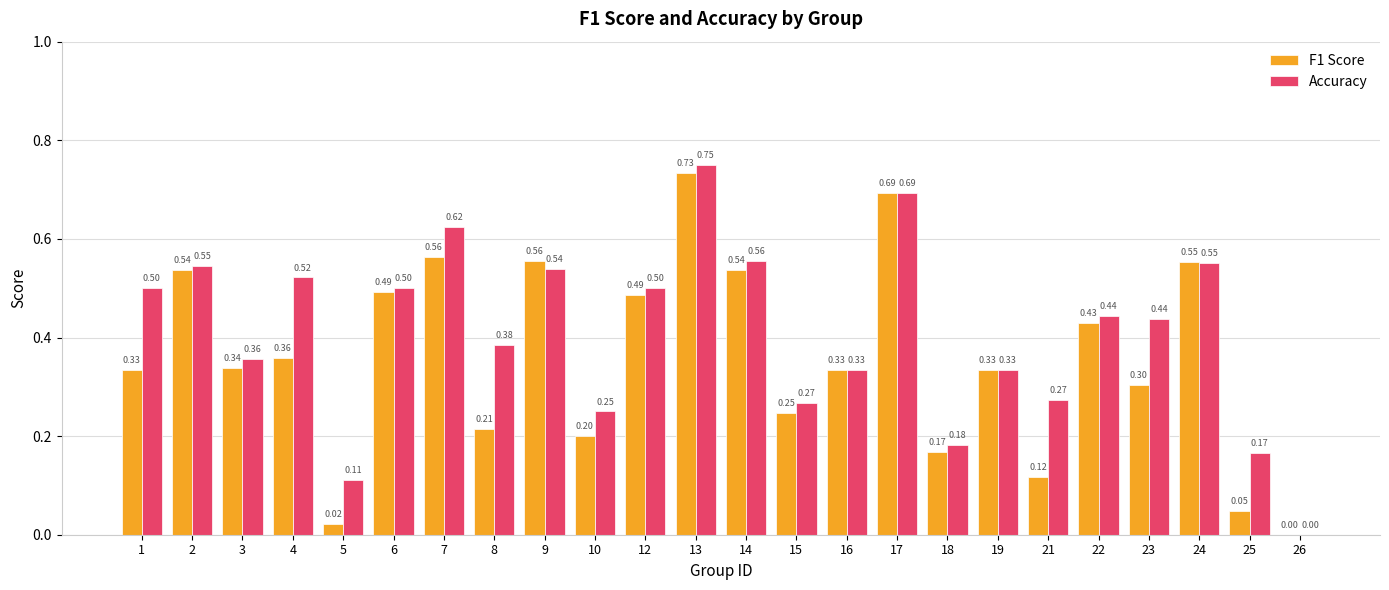

What is the sum of all Accuracy values?

9.8